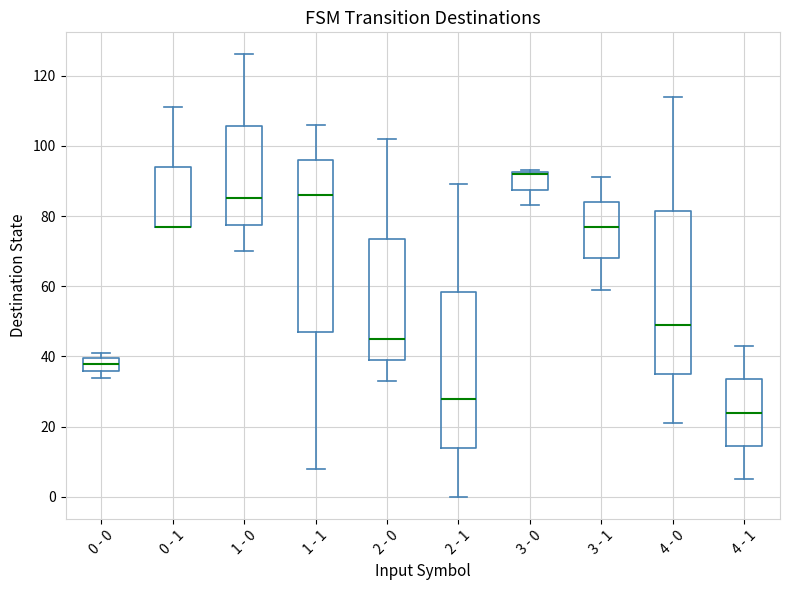

Where does the lower whisker of the box for 1 - 1 end on the y-axis? The values are not printed on the chart, so give them approximately, as read against the axis.

8